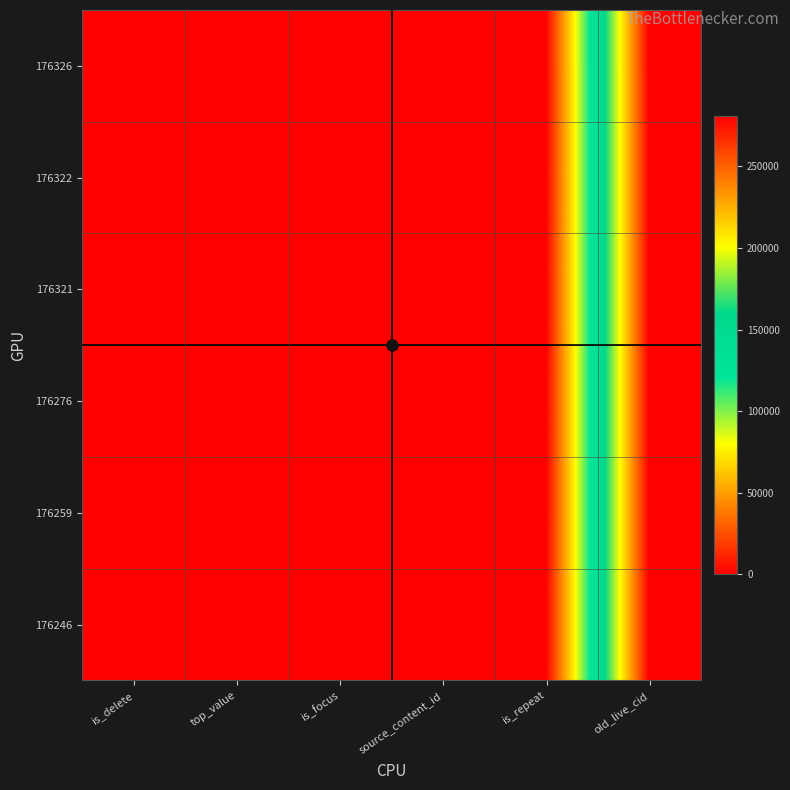

Reading right to left, list all the values displayed in this chart.

176326: old_live_cid=280850	is_repeat=0	source_content_id=0	is_focus=0	top_value=0	is_delete=0
176322: old_live_cid=280842	is_repeat=0	source_content_id=0	is_focus=0	top_value=0	is_delete=0
176321: old_live_cid=280841	is_repeat=0	source_content_id=0	is_focus=0	top_value=0	is_delete=0
176276: old_live_cid=280773	is_repeat=0	source_content_id=0	is_focus=0	top_value=0	is_delete=0
176259: old_live_cid=280747	is_repeat=0	source_content_id=0	is_focus=0	top_value=0	is_delete=0
176246: old_live_cid=280717	is_repeat=0	source_content_id=0	is_focus=0	top_value=0	is_delete=0